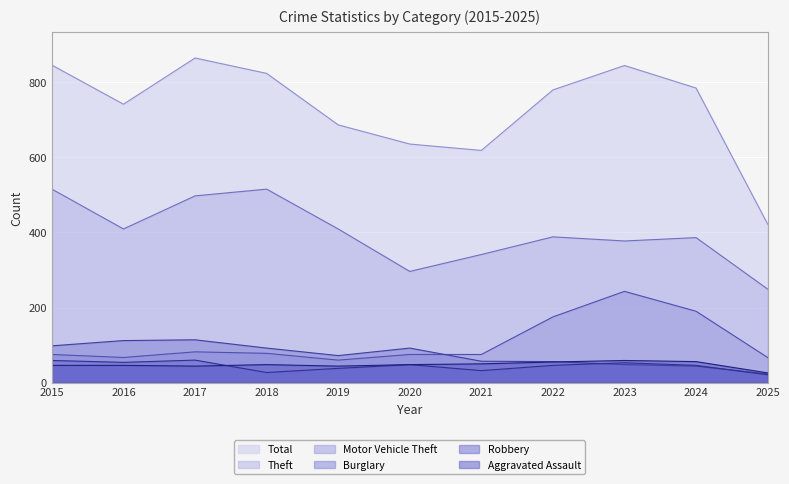

Between 2016 and 2024, which is larger?

2024